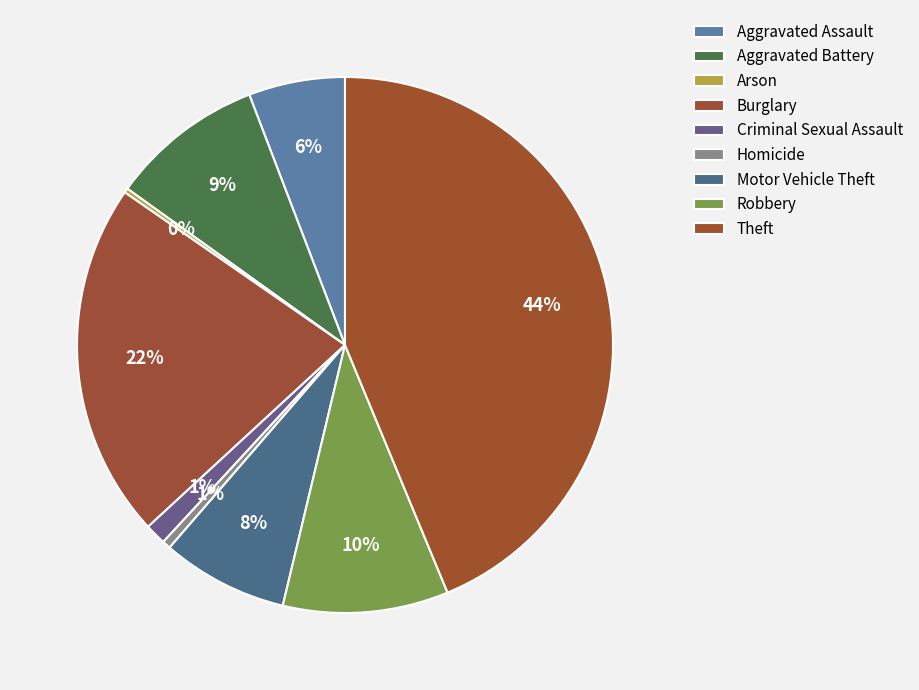

Rank the categories by value from highest to lowest.

Theft, Burglary, Robbery, Aggravated Battery, Motor Vehicle Theft, Aggravated Assault, Criminal Sexual Assault, Homicide, Arson